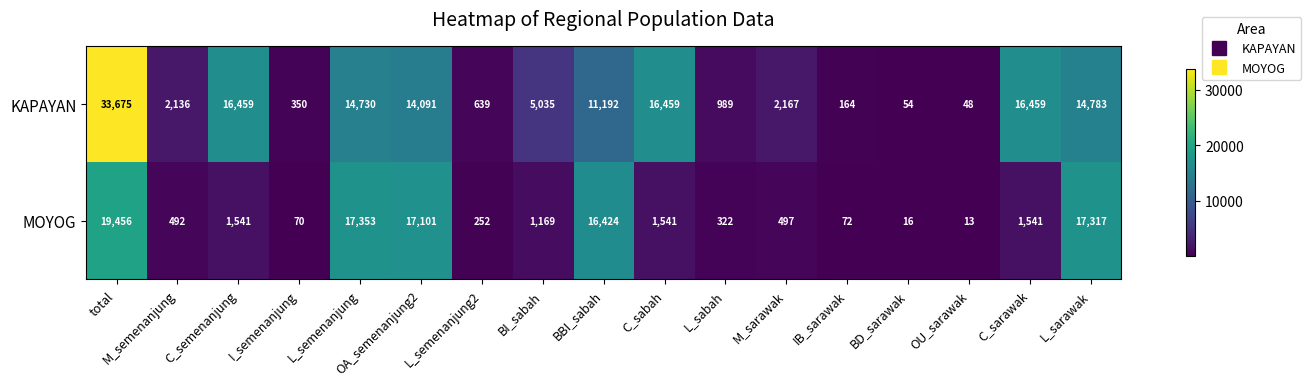

Which label corresponds to the largest value in the chart?

total